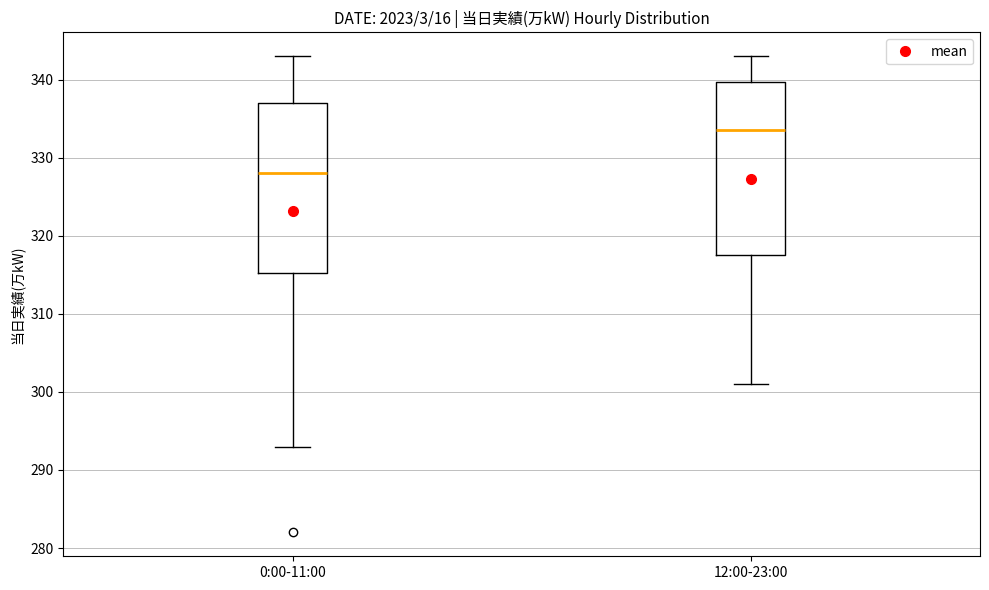

Reading left to right, read every box against the y-axis: the position of its median line, the range the box covers, and the ends of its whiskers. The values are not printed on the chart, so give them approximately, as read against the axis.

0:00-11:00: median 328, box 315 to 337, whiskers 293 to 343
12:00-23:00: median 334, box 318 to 340, whiskers 301 to 343